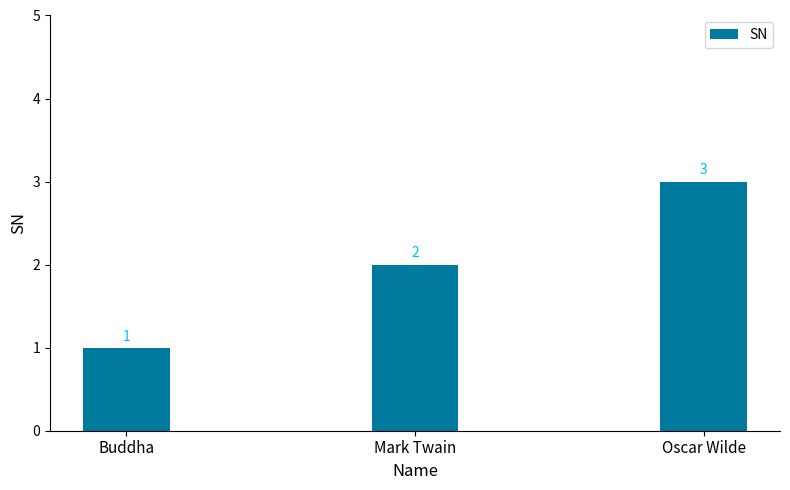

What is the change in value from Mark Twain to Oscar Wilde?

+1